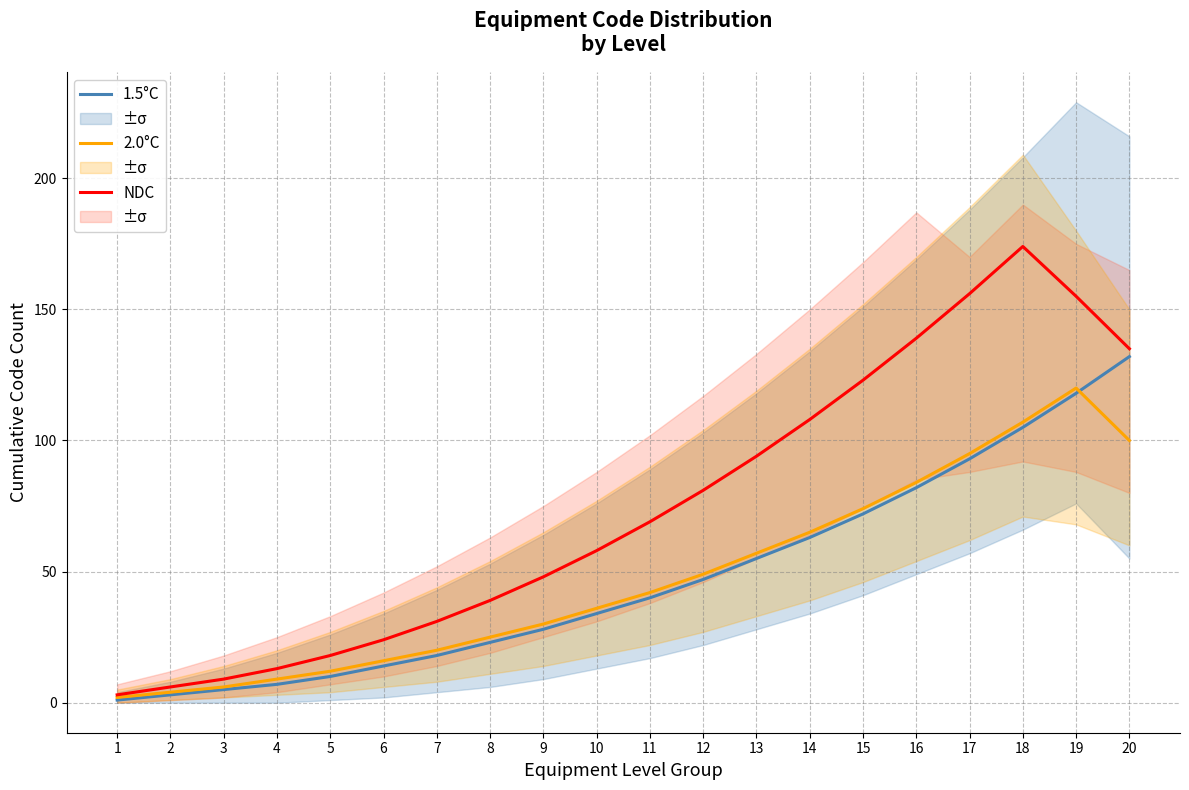

At 12, list the series in order from largest to smallest.

NDC, 2.0°C, 1.5°C